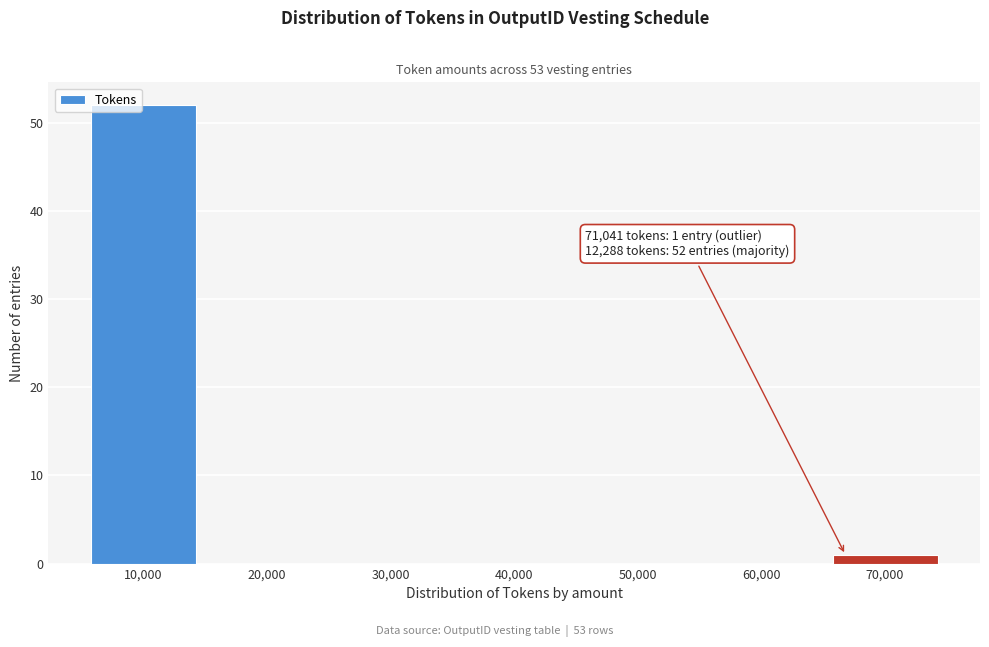

Reading right to left, list all the values displayed in this chart.

70,000=1	60,000=0	50,000=0	40,000=0	30,000=0	20,000=0	10,000=52